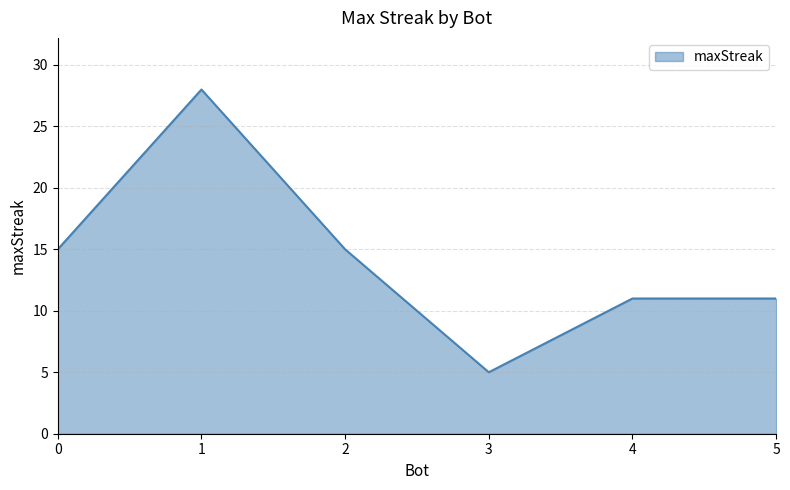

Reading right to left, what are all the values shown in this chart?

5=11	4=11	3=5	2=15	1=28	0=15